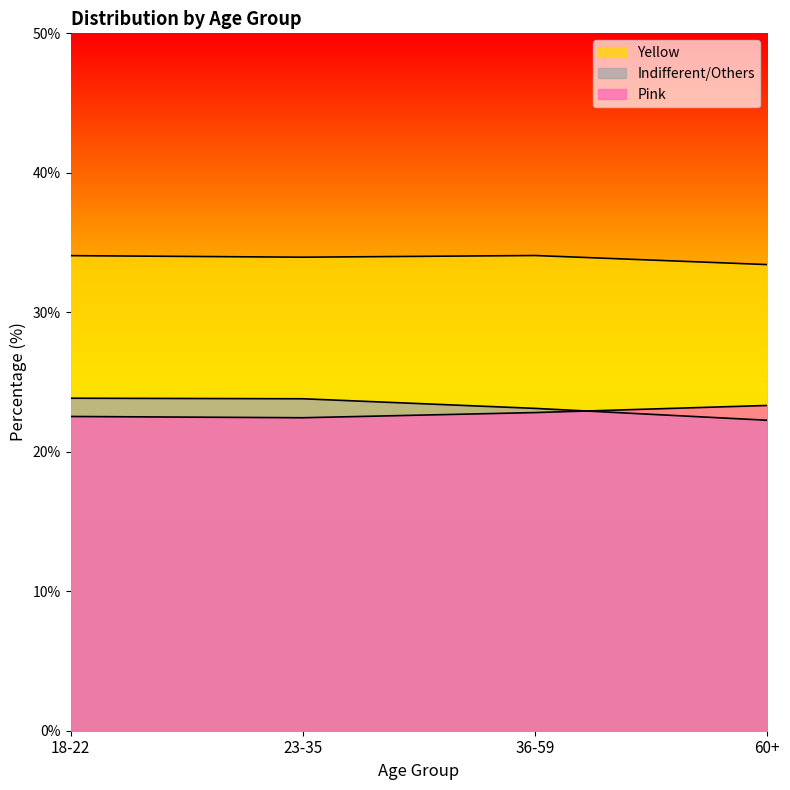

Which series has the widest spread of values?

Indifferent/Others